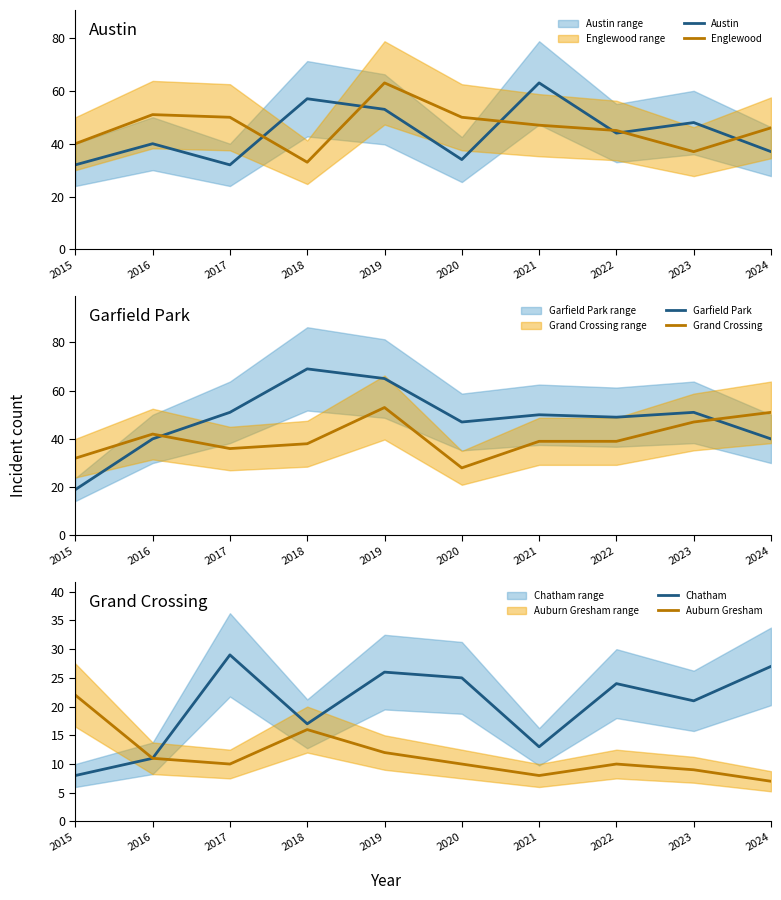

Reading right to left, list all the values displayed in this chart.

Austin: 2024=37	2023=48	2022=44	2021=63	2020=34	2019=53	2018=57	2017=32	2016=40	2015=32
Englewood: 2024=46	2023=37	2022=45	2021=47	2020=50	2019=63	2018=33	2017=50	2016=51	2015=40
Garfield Park: 2024=40	2023=51	2022=49	2021=50	2020=47	2019=65	2018=69	2017=51	2016=40	2015=19
Grand Crossing: 2024=51	2023=47	2022=39	2021=39	2020=28	2019=53	2018=38	2017=36	2016=42	2015=32
Chatham: 2024=27	2023=21	2022=24	2021=13	2020=25	2019=26	2018=17	2017=29	2016=11	2015=8
Auburn Gresham: 2024=7	2023=9	2022=10	2021=8	2020=10	2019=12	2018=16	2017=10	2016=11	2015=22